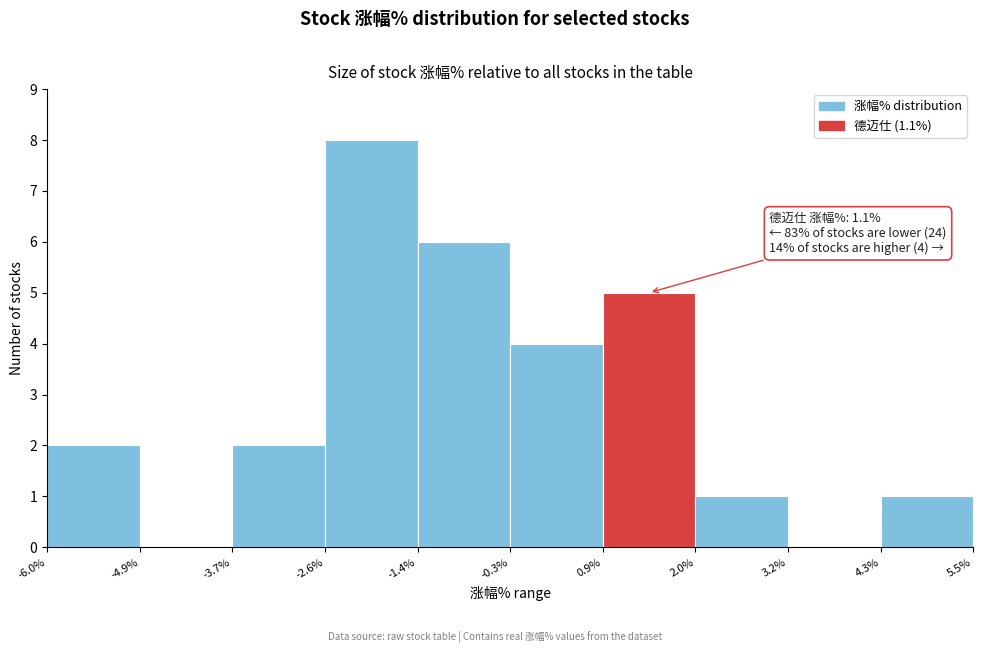

Over which range of the x-axis is the bar tallest?

-2.6% to -1.4%